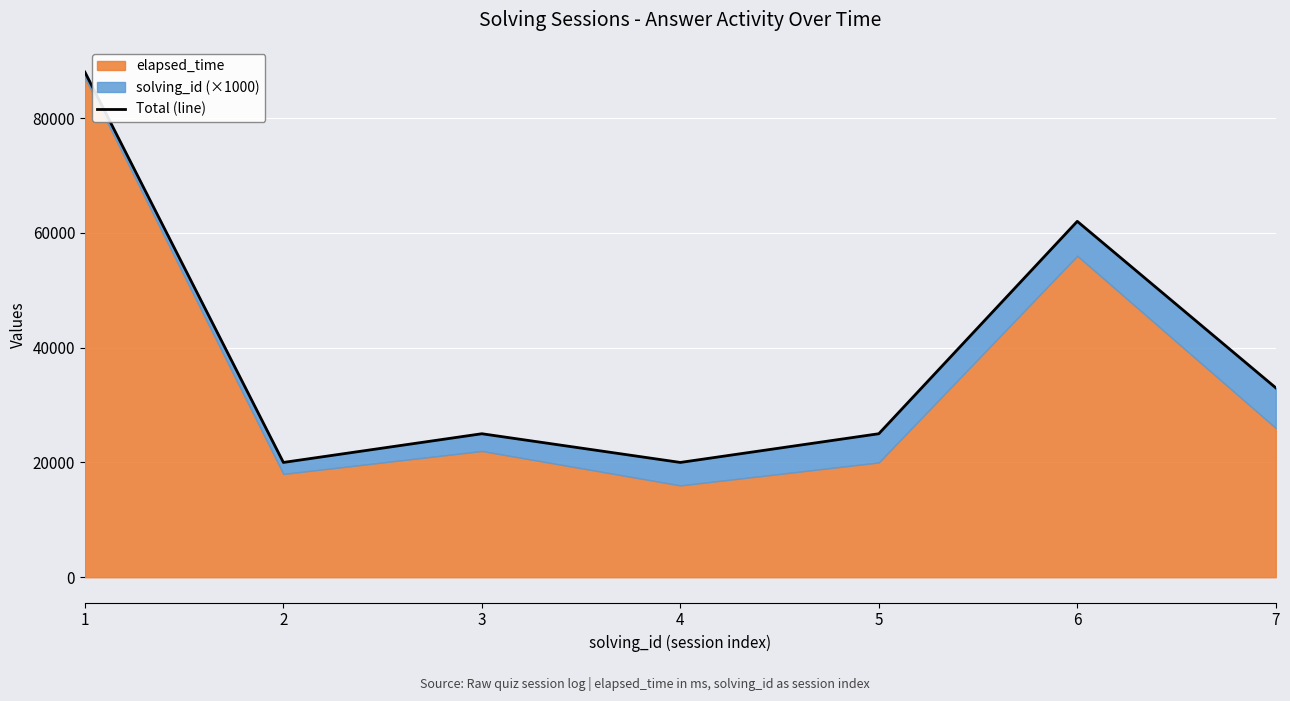

What value does the data have at 4?

20000